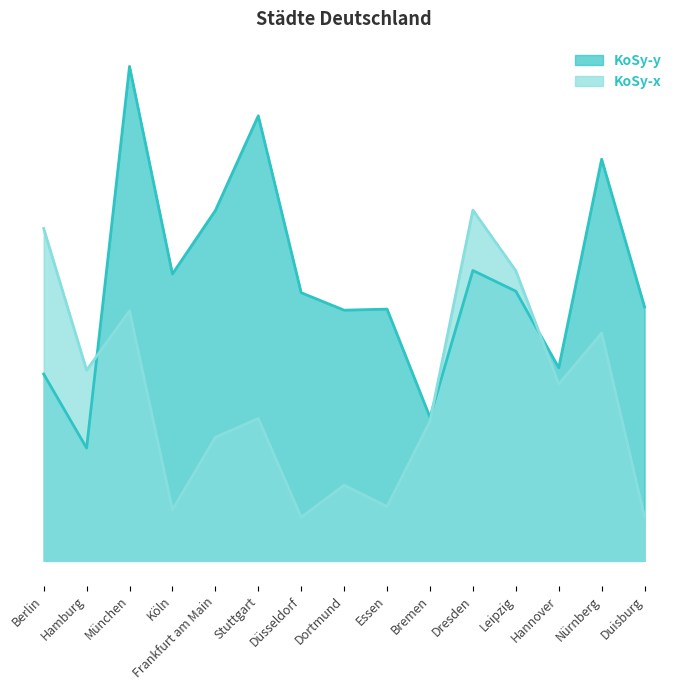

What is the highest value of the KoSy-y series?

2292